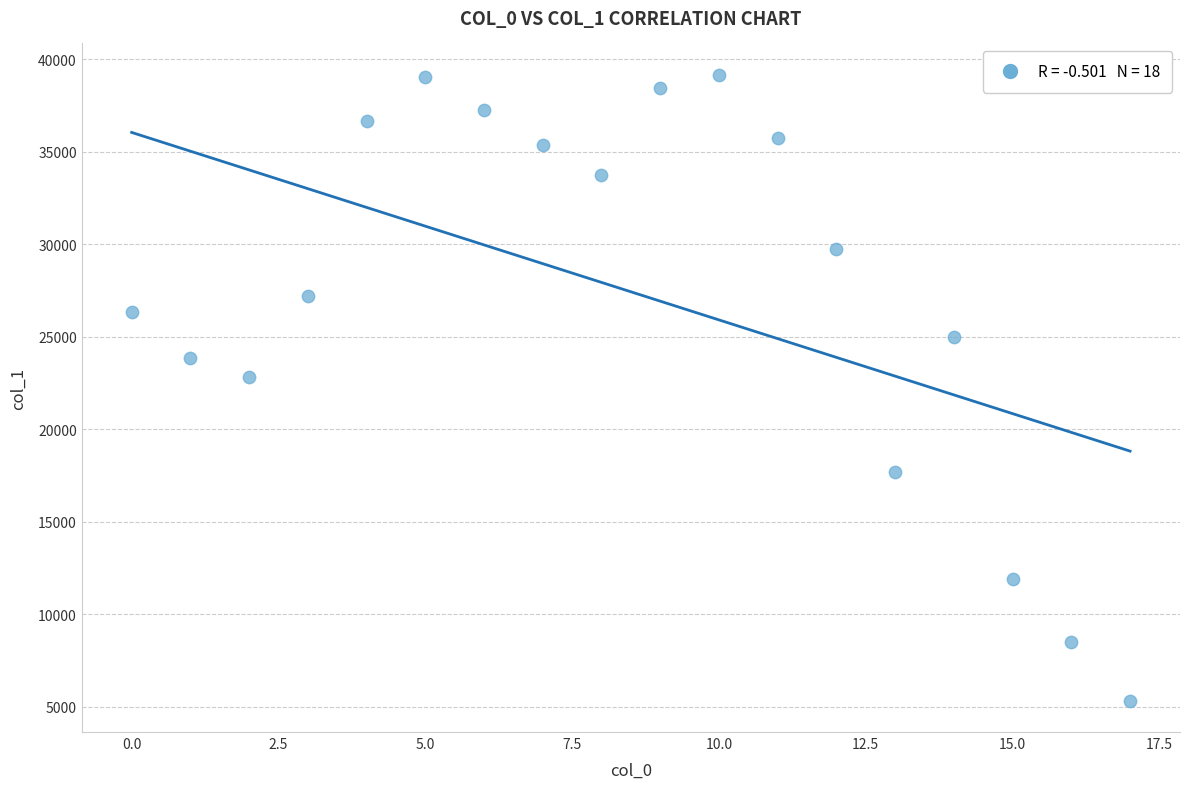

What is the range of Y values (max minus min)?

33829